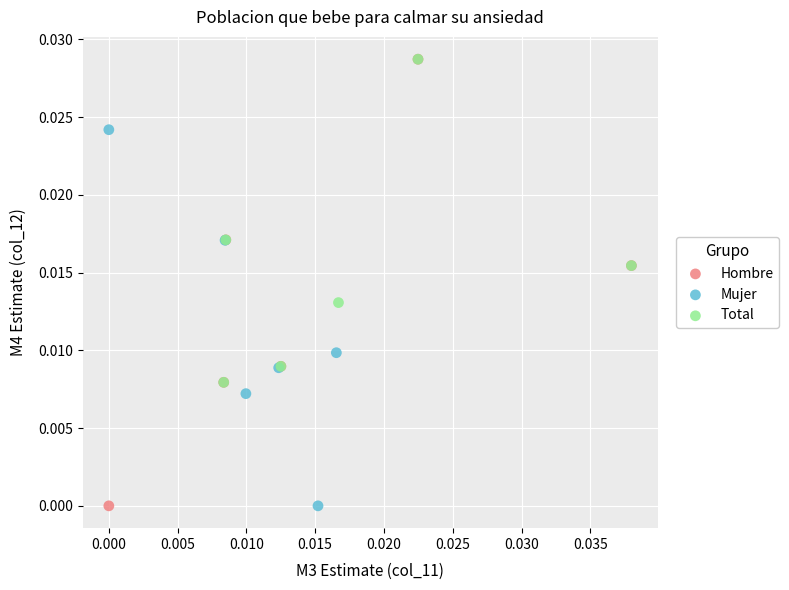

Which series has the largest Y range (max minus min)?

Hombre